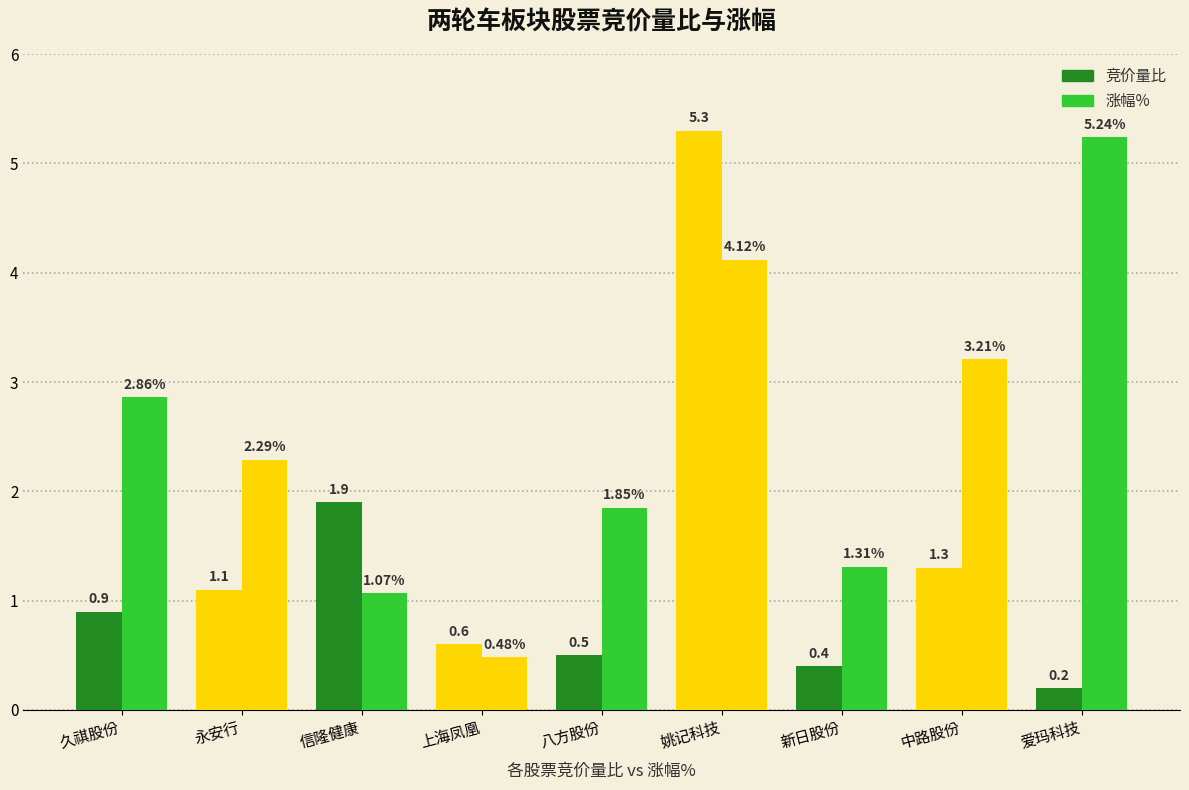

How many bars are there in total?

18